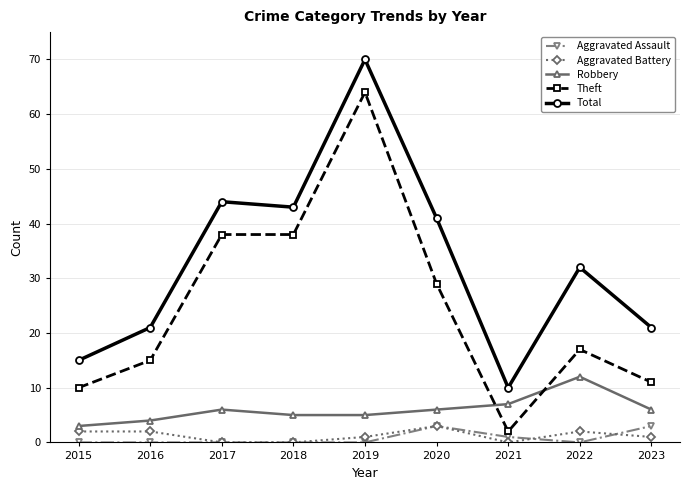

Reading left to right, list all the values displayed in this chart.

Aggravated Assault: 0	0	0	0	0	3	1	0	3
Aggravated Battery: 2	2	0	0	1	3	0	2	1
Robbery: 3	4	6	5	5	6	7	12	6
Theft: 10	15	38	38	64	29	2	17	11
Total: 15	21	44	43	70	41	10	32	21